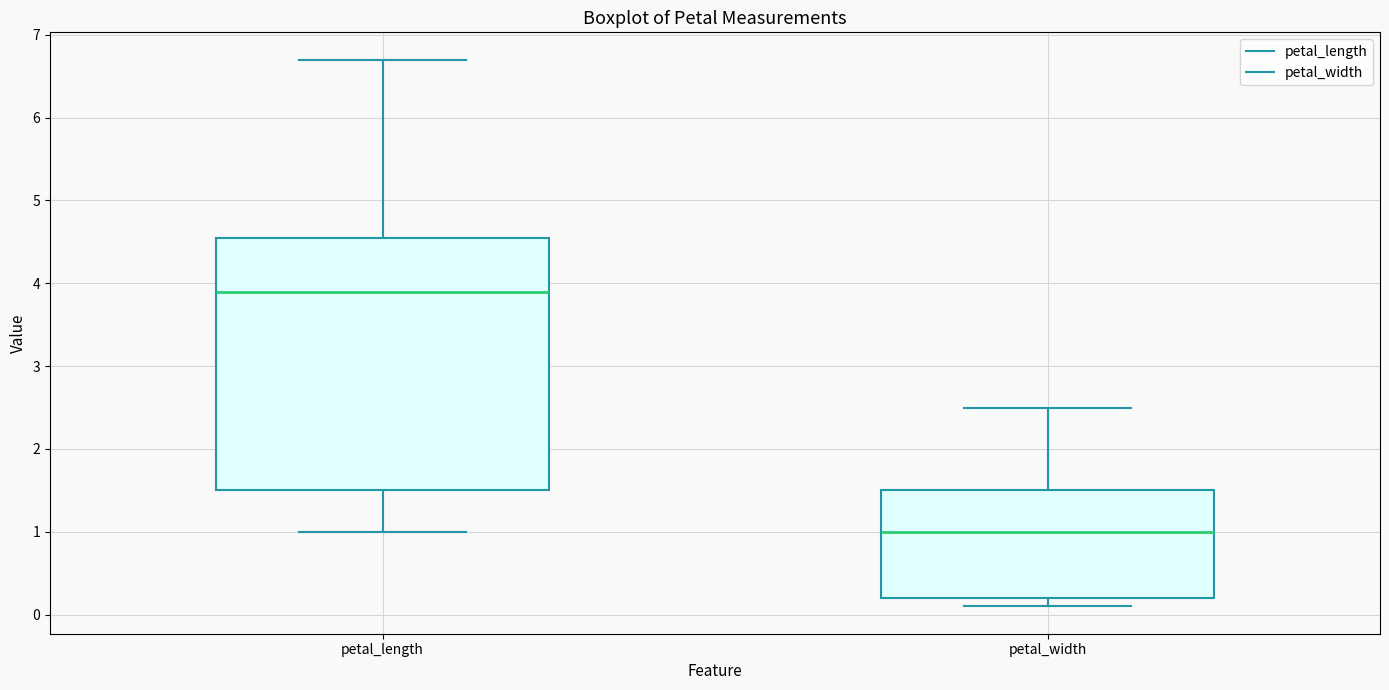

Which box has the lowest median line?

petal_width